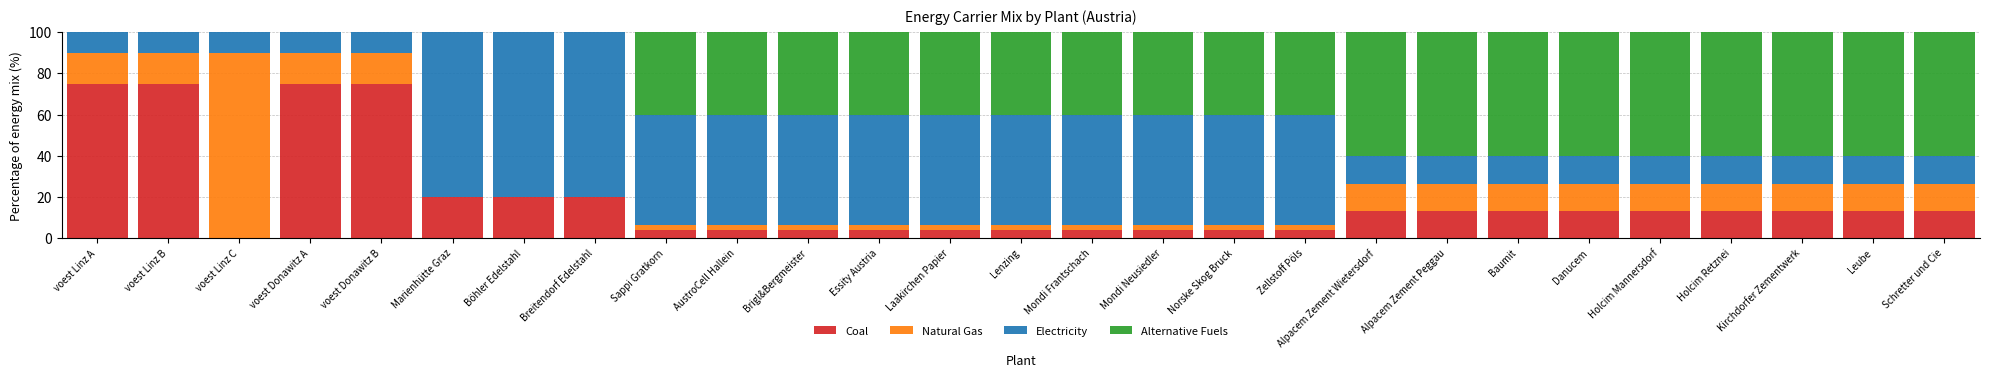

What is the sum of the Coal values at Lenzing and Brigl&Bergmeister?

8.0